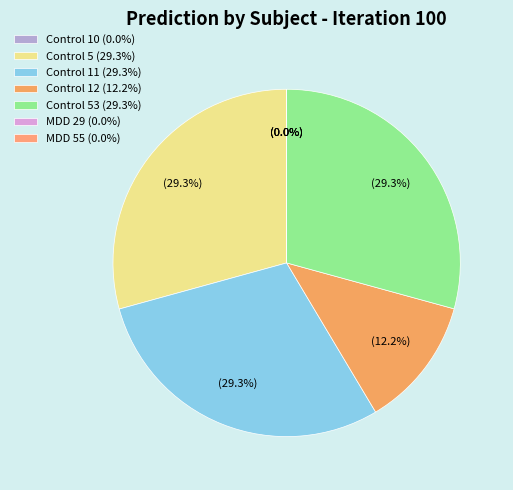

Does any single category account for the majority?

No